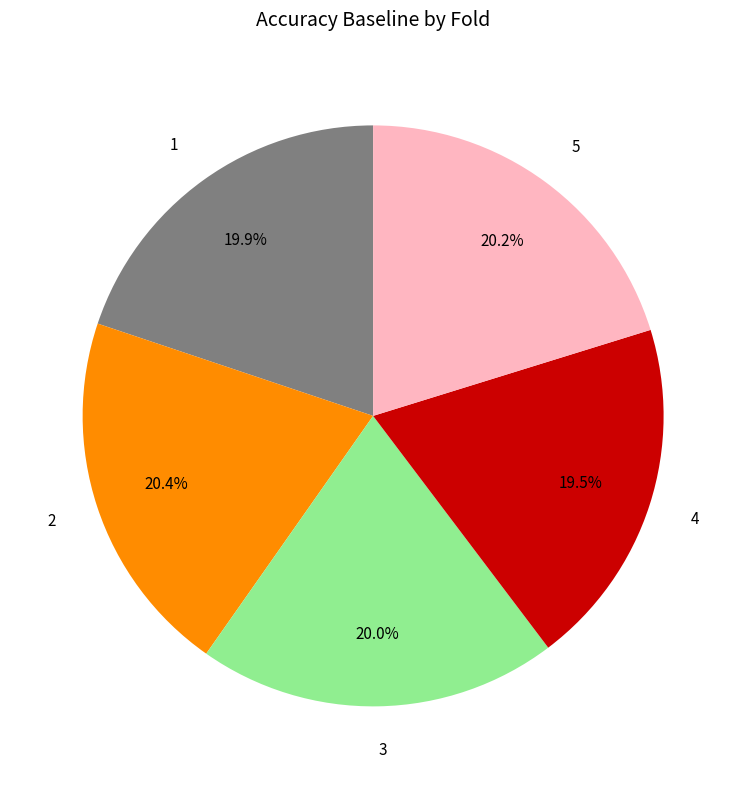

To the nearest percent, what is the average slice percentage?

20%